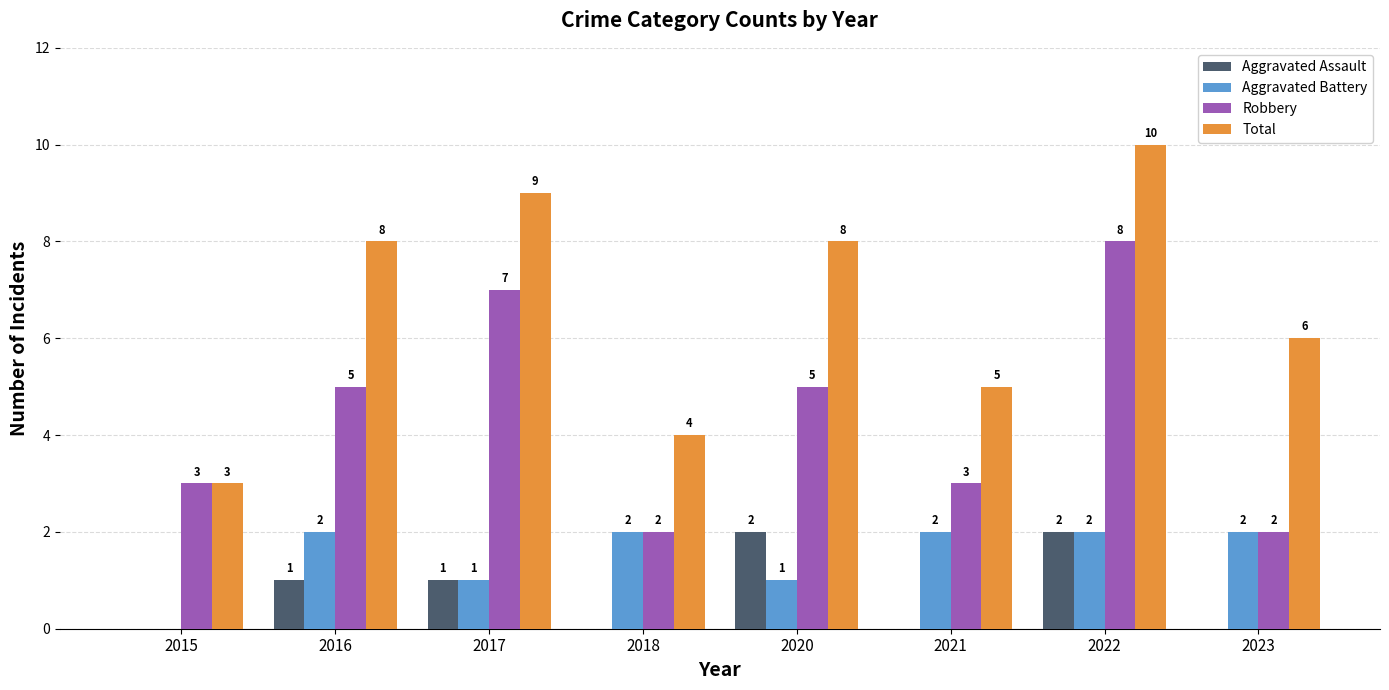

Is it true that Total equals 8 at 2020?

True